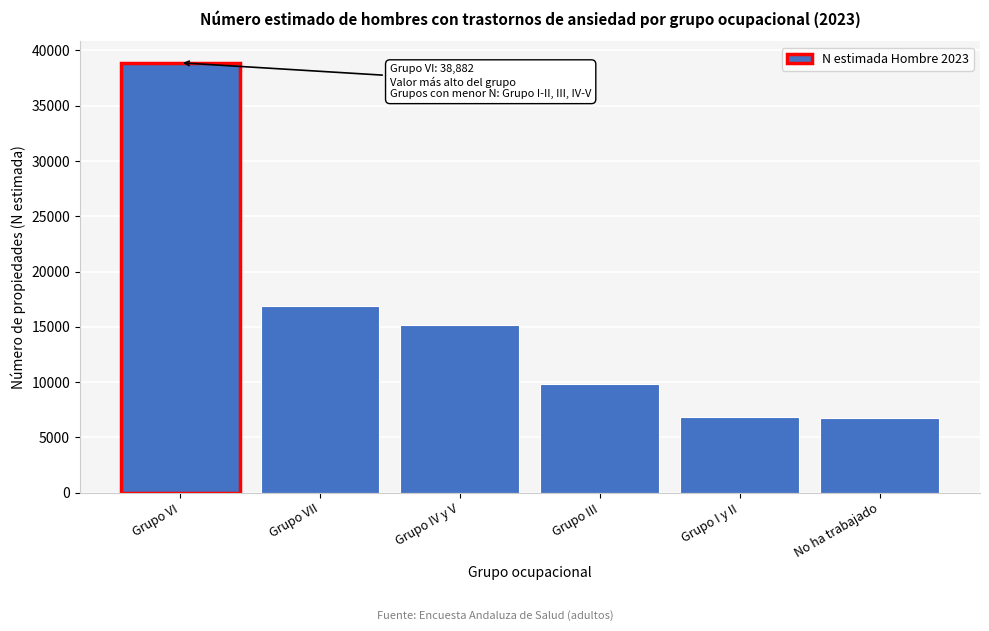

Is it true that the value at Grupo I y II is 1876?

False